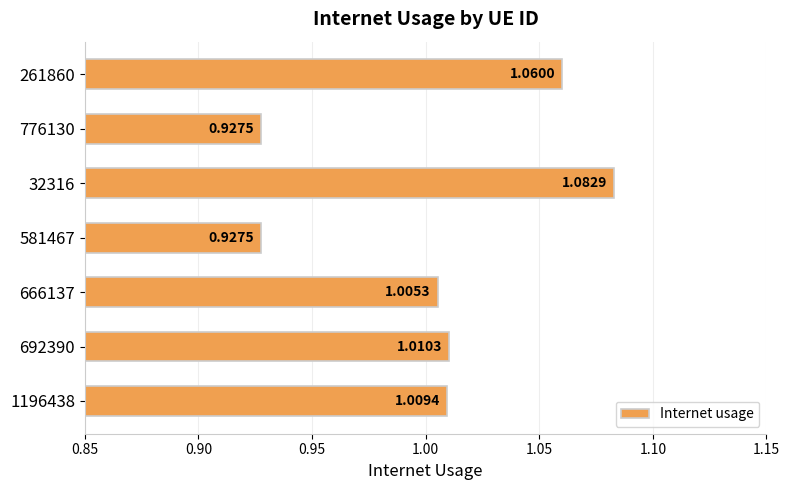

How many data points are less than 1?

2